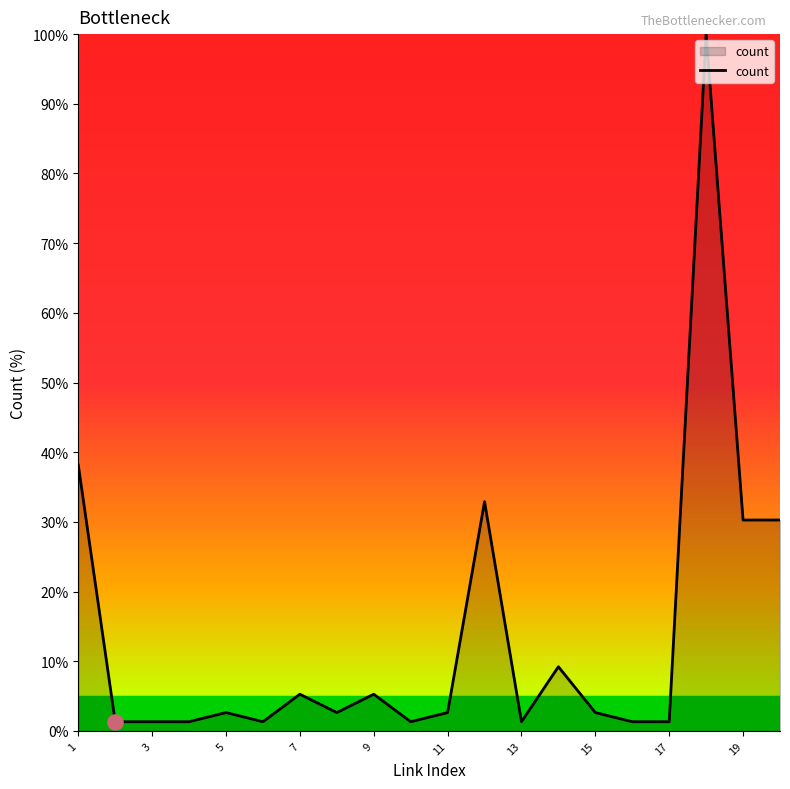

What is the difference between the maximum and minimum values?

98.7